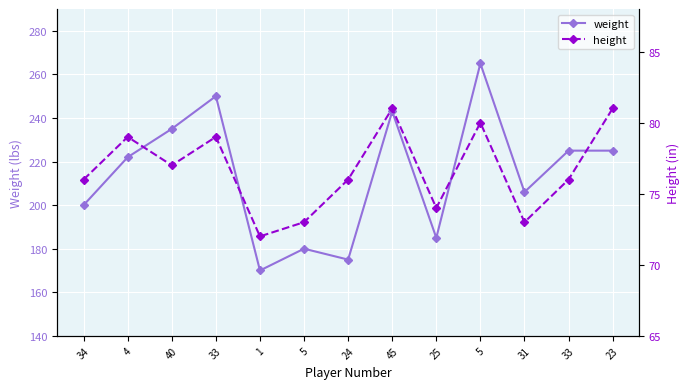

What is the smallest value displayed?

72